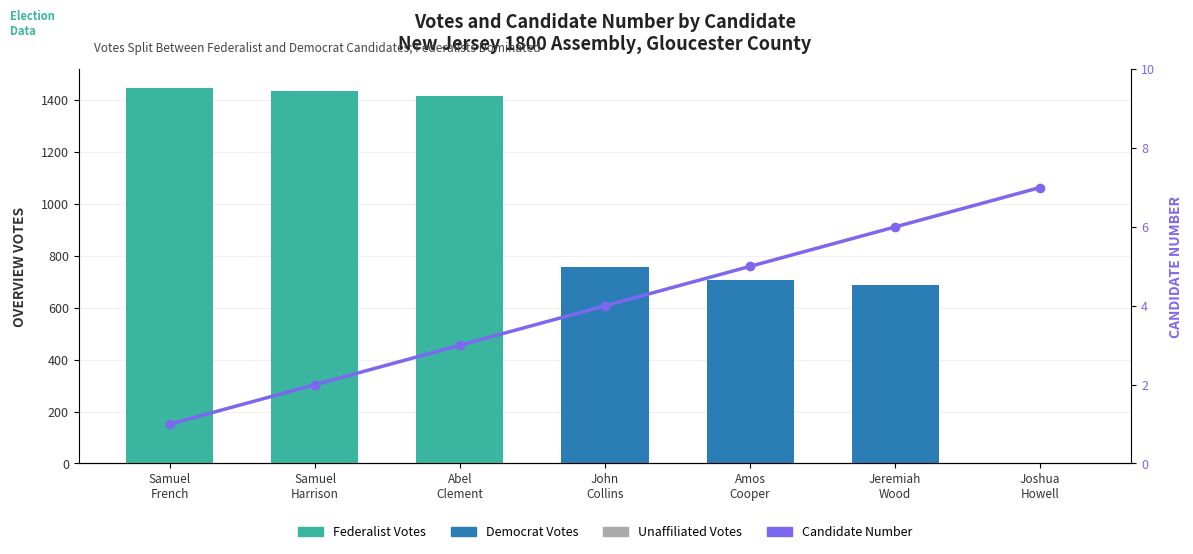

Between Samuel
French and Samuel
Harrison, which series saw the biggest shift?

Overview Votes